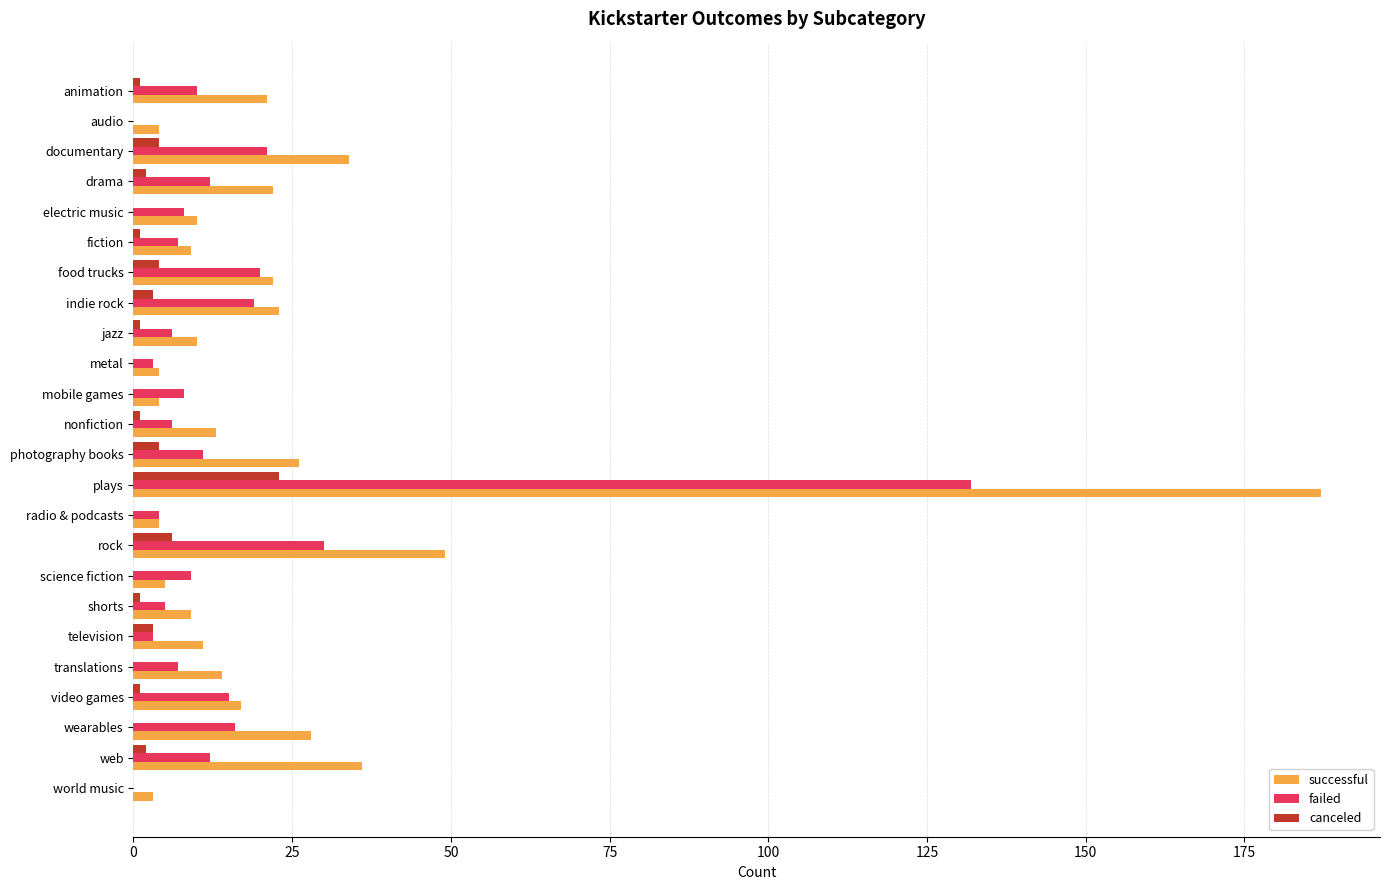

Is the value of canceled at metal greater than the value of successful at translations?

No